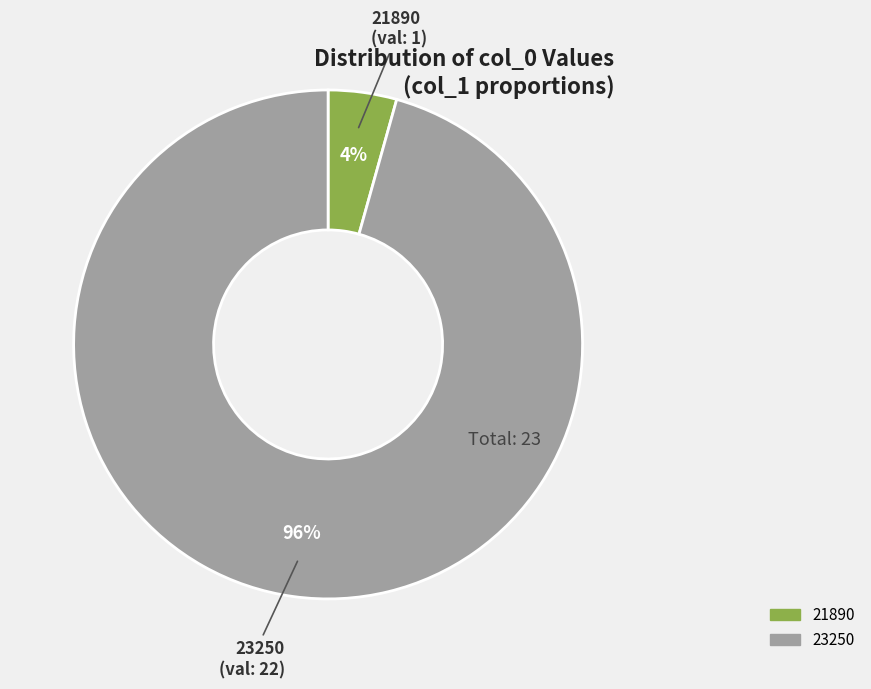

Is the sum of 23250 and 21890 greater than half?

Yes